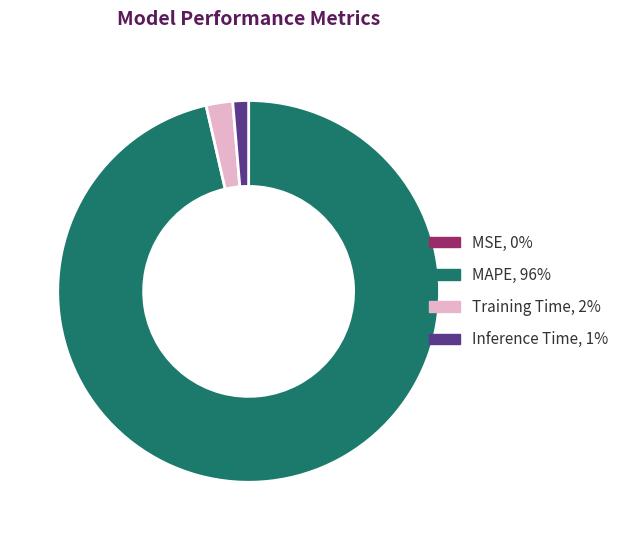

What is the largest slice in the pie chart?

MAPE